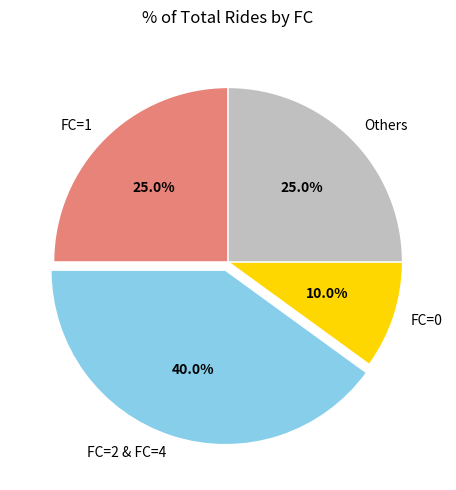

Is FC=2 & FC=4 the majority of the pie?

No